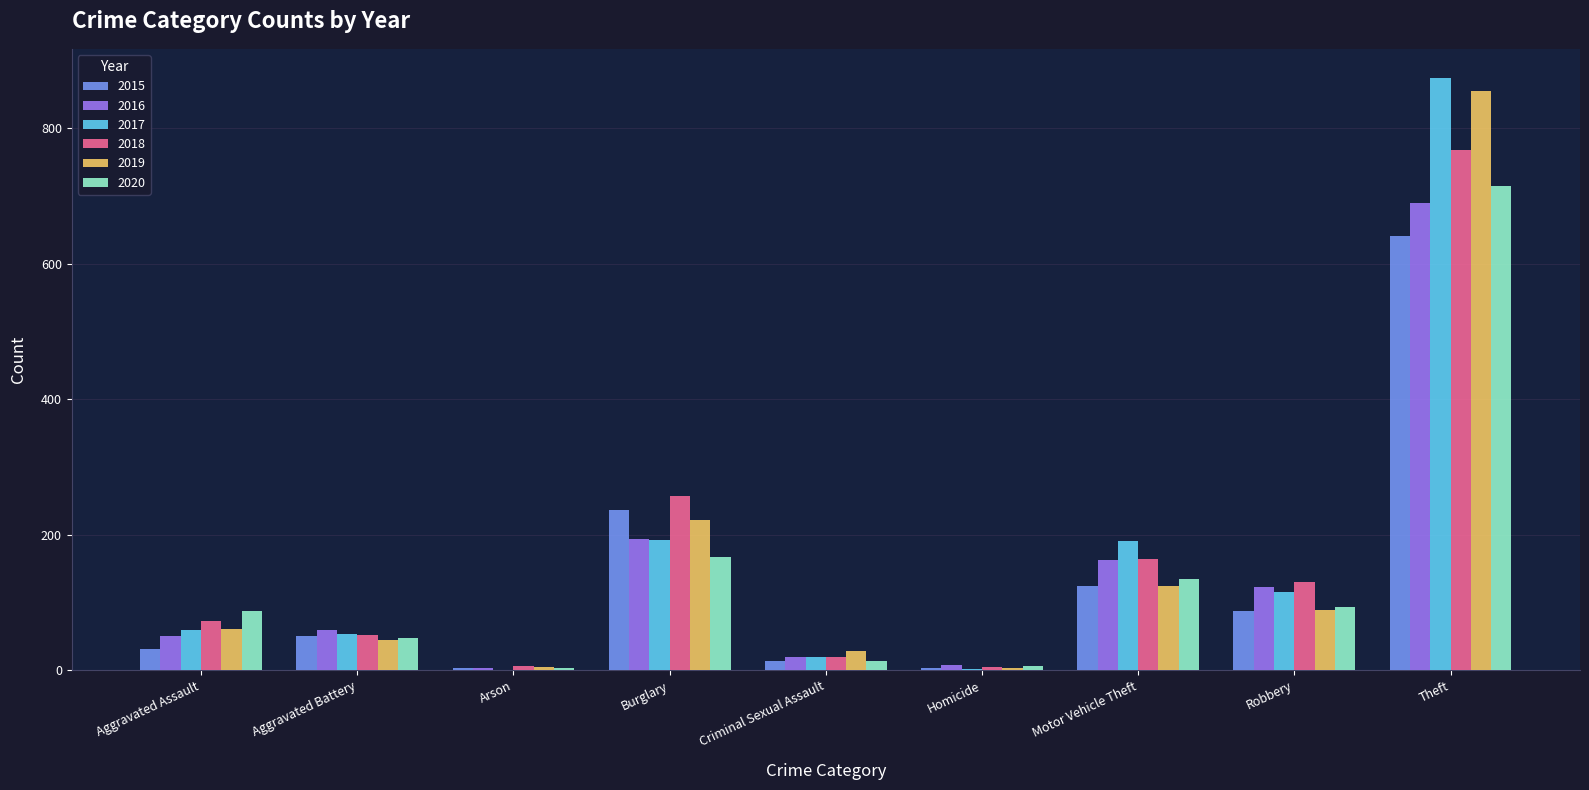

At which category is the sum across all series the highest?

Theft